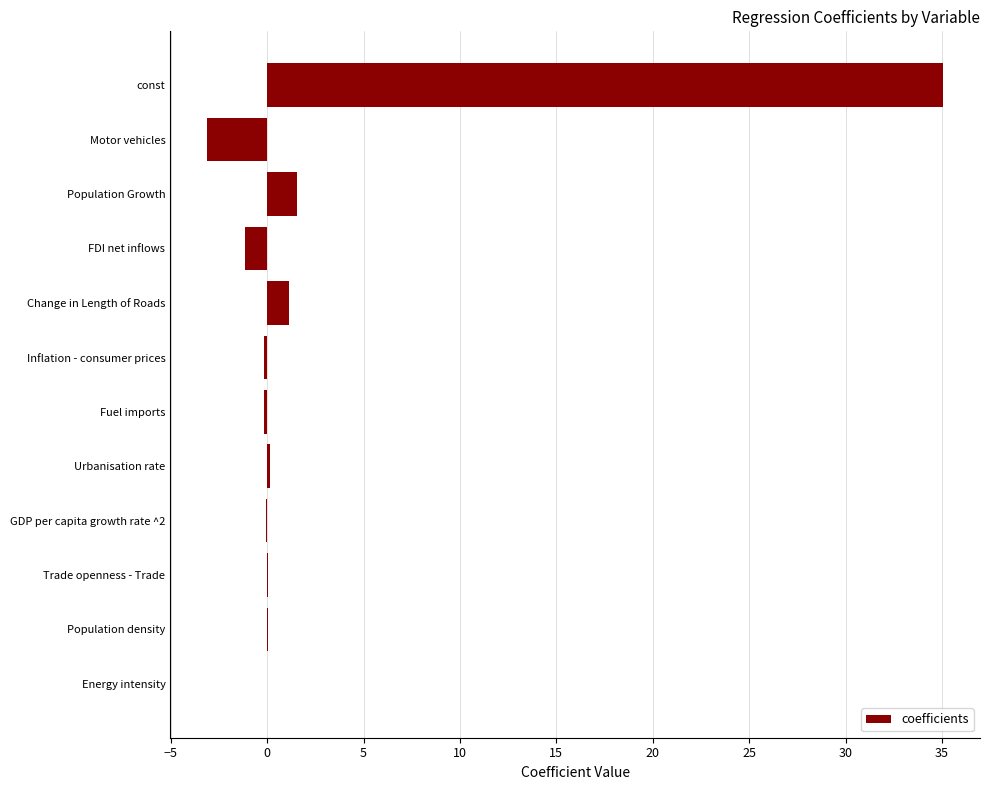

The value at const is 13.8. True or false?

False